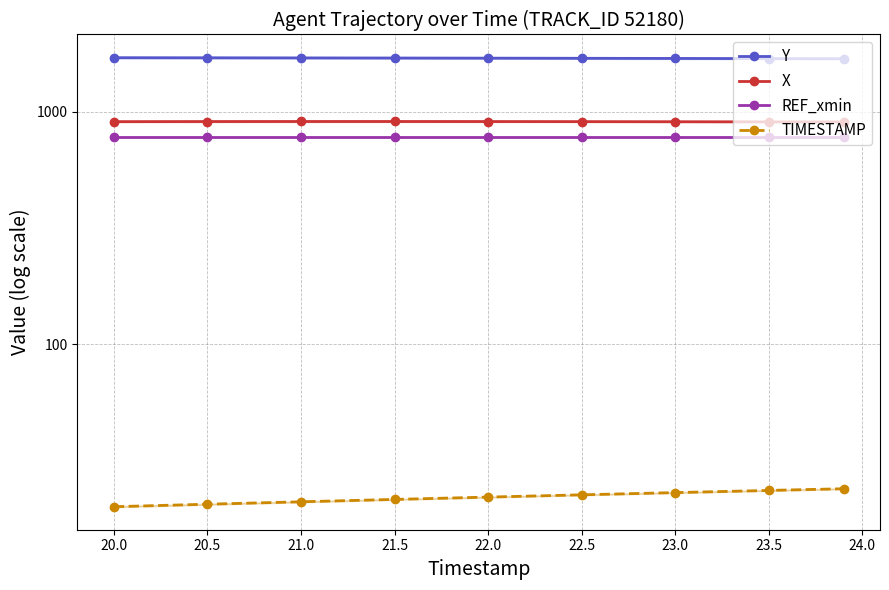

True or false: X has more than 0 interior local peaks.

True